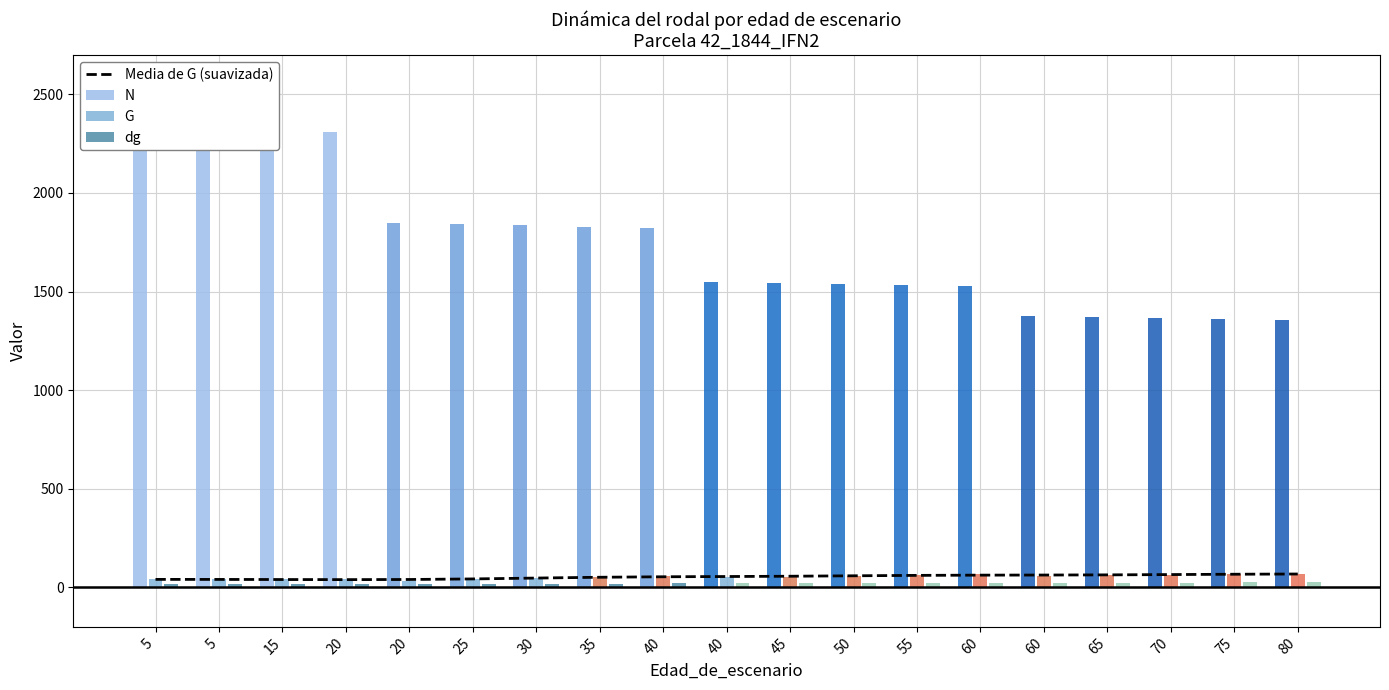

Reading left to right, transcribe all the data shown in this chart.

Media de G (suavizada): 40.7	40.4	39.9	39.4	40.1	43.0	47.4	51.5	53.9	55.2	56.7	58.9	61.0	62.2	62.7	63.5	65.1	66.8	67.9
N: 2309.5	2309.5	2309.5	2309.5	1847.6	1841.2	1834.9	1828.6	1822.3	1549.0	1543.6	1538.3	1533.0	1527.7	1375.0	1370.2	1365.5	1360.8	1356.1
G: 40.7	40.7	40.7	40.7	32.6	41.2	48.4	54.4	59.5	50.5	55.2	59.2	62.8	65.9	59.3	62.3	65.0	67.5	69.8
dg: 15.0	15.0	15.0	15.0	16.6	16.9	18.3	19.5	20.4	21.8	21.3	22.1	22.8	23.4	24.7	24.1	24.6	25.1	25.6